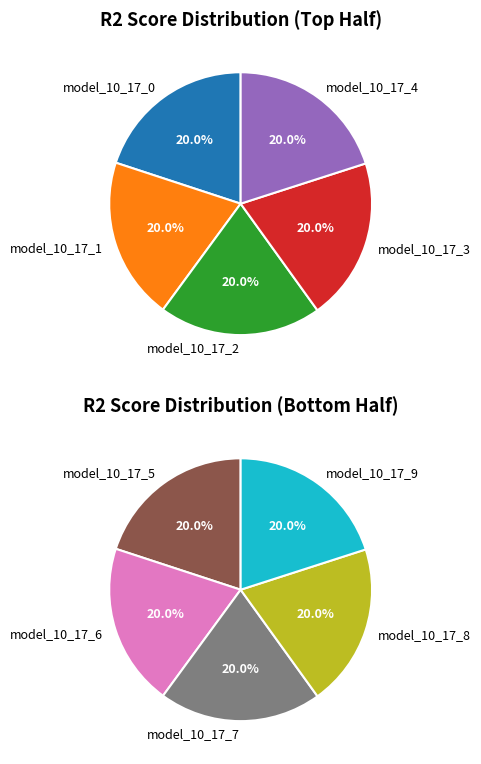

Which category has the smallest portion of the pie?

model_10_17_0